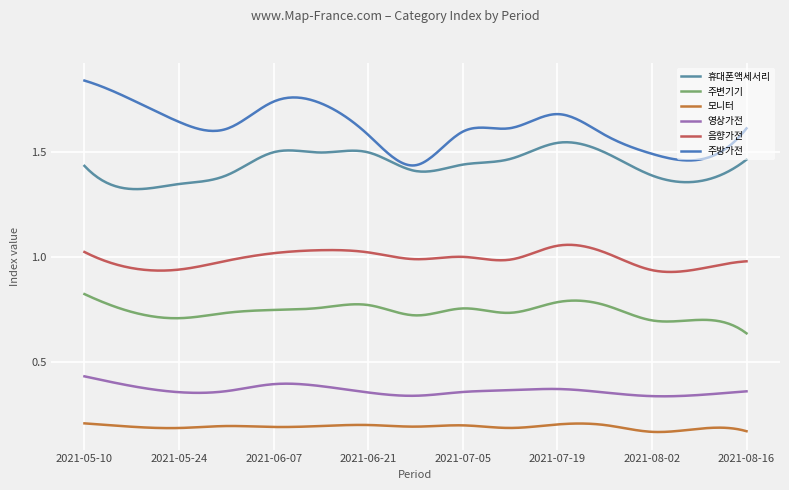

Reading left to right, list all the values displayed in this chart.

휴대폰액세서리: 2021-05-10=1.4	2021-05-17=1.3	2021-05-24=1.3	2021-05-31=1.4	2021-06-07=1.5	2021-06-14=1.5	2021-06-21=1.5	2021-06-28=1.4	2021-07-05=1.4	2021-07-12=1.5	2021-07-19=1.5	2021-07-26=1.5	2021-08-02=1.4	2021-08-09=1.4	2021-08-16=1.5
주변기기: 2021-05-10=0.8	2021-05-17=0.7	2021-05-24=0.7	2021-05-31=0.7	2021-06-07=0.7	2021-06-14=0.8	2021-06-21=0.8	2021-06-28=0.7	2021-07-05=0.8	2021-07-12=0.7	2021-07-19=0.8	2021-07-26=0.8	2021-08-02=0.7	2021-08-09=0.7	2021-08-16=0.6
모니터: 2021-05-10=0.2	2021-05-17=0.2	2021-05-24=0.2	2021-05-31=0.2	2021-06-07=0.2	2021-06-14=0.2	2021-06-21=0.2	2021-06-28=0.2	2021-07-05=0.2	2021-07-12=0.2	2021-07-19=0.2	2021-07-26=0.2	2021-08-02=0.2	2021-08-09=0.2	2021-08-16=0.2
영상가전: 2021-05-10=0.4	2021-05-17=0.4	2021-05-24=0.4	2021-05-31=0.4	2021-06-07=0.4	2021-06-14=0.4	2021-06-21=0.4	2021-06-28=0.3	2021-07-05=0.4	2021-07-12=0.4	2021-07-19=0.4	2021-07-26=0.4	2021-08-02=0.3	2021-08-09=0.3	2021-08-16=0.4
음향가전: 2021-05-10=1.0	2021-05-17=0.9	2021-05-24=0.9	2021-05-31=1.0	2021-06-07=1.0	2021-06-14=1.0	2021-06-21=1.0	2021-06-28=1.0	2021-07-05=1.0	2021-07-12=1.0	2021-07-19=1.1	2021-07-26=1.0	2021-08-02=0.9	2021-08-09=0.9	2021-08-16=1.0
주방가전: 2021-05-10=1.8	2021-05-17=1.8	2021-05-24=1.6	2021-05-31=1.6	2021-06-07=1.7	2021-06-14=1.7	2021-06-21=1.6	2021-06-28=1.4	2021-07-05=1.6	2021-07-12=1.6	2021-07-19=1.7	2021-07-26=1.6	2021-08-02=1.5	2021-08-09=1.5	2021-08-16=1.6